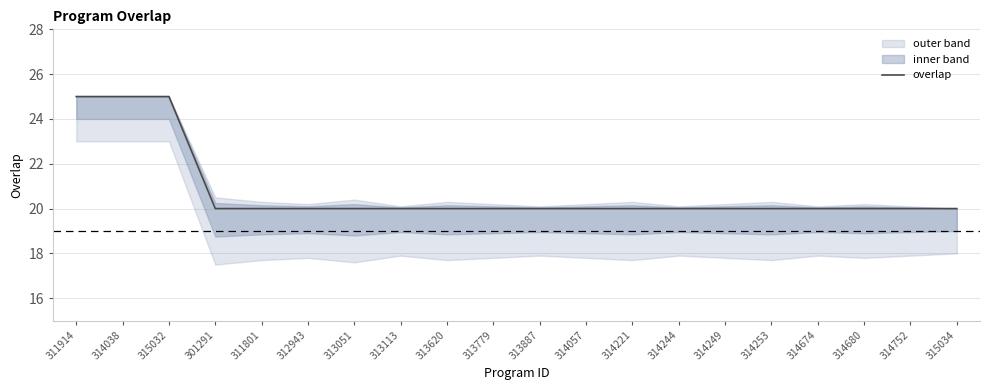

Which label corresponds to the smallest value in the chart?

301291